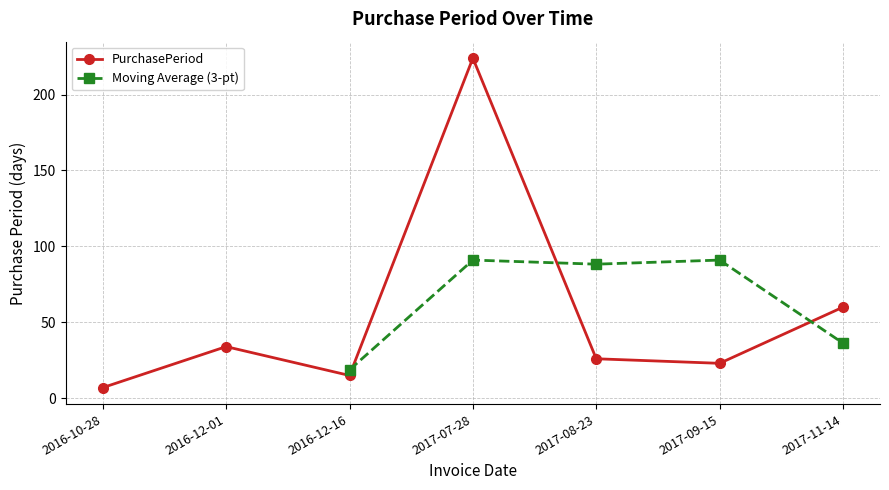

How many interior local valleys (lower than both neighbors) does the data have?

2